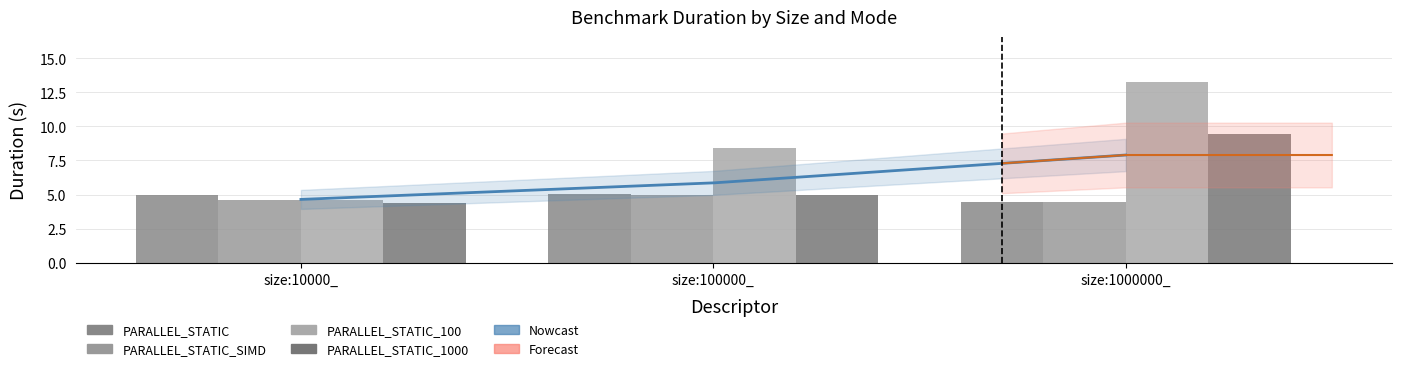

What is the approximate value of PARALLEL_STATIC_100 at size:100000_?

8.4